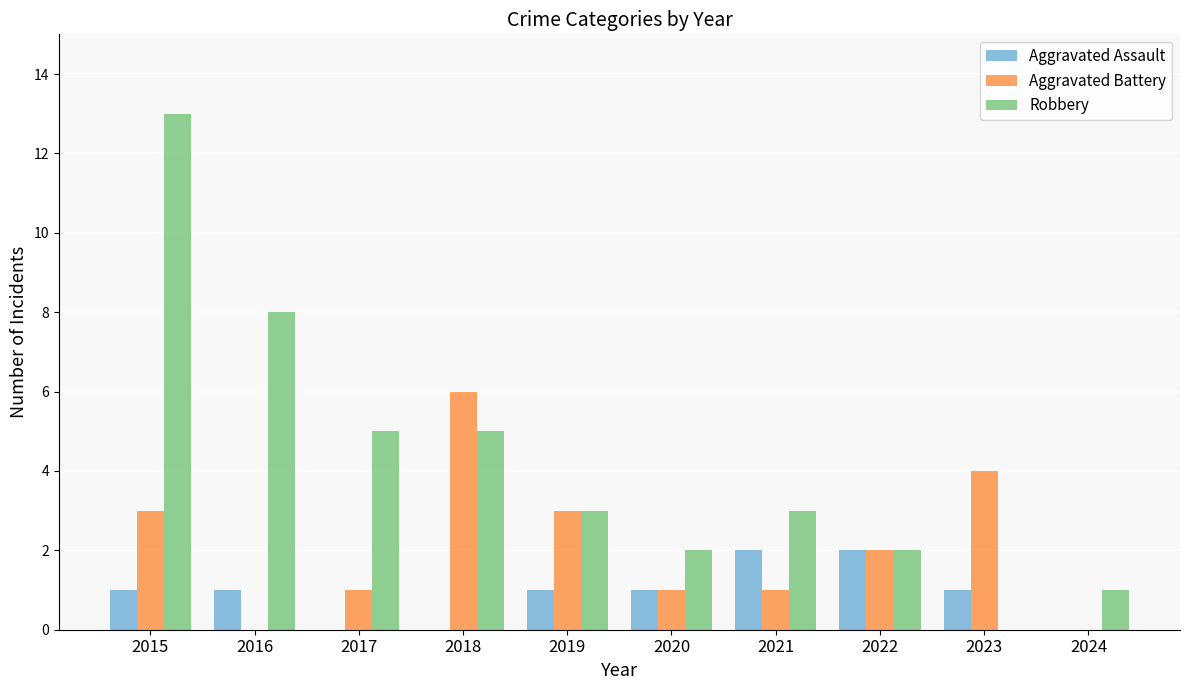

At which category is the sum across all series the highest?

2015